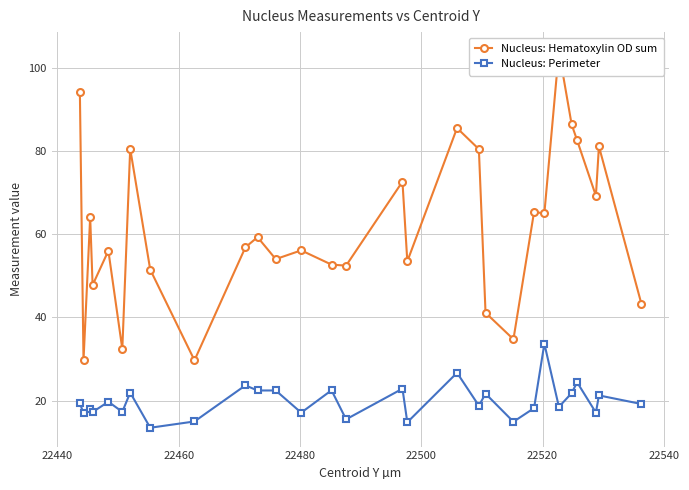

Which series has the widest spread of values?

Nucleus: Hematoxylin OD sum